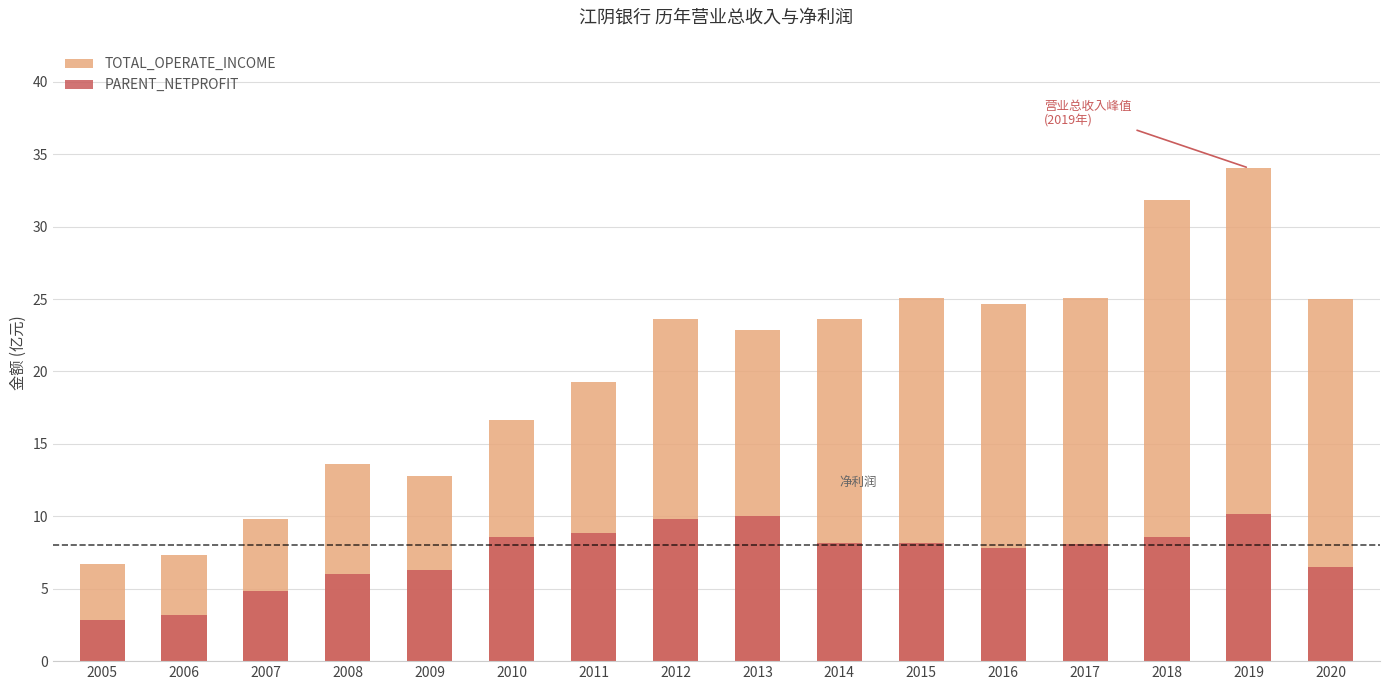

How many groups of bars are there?

16